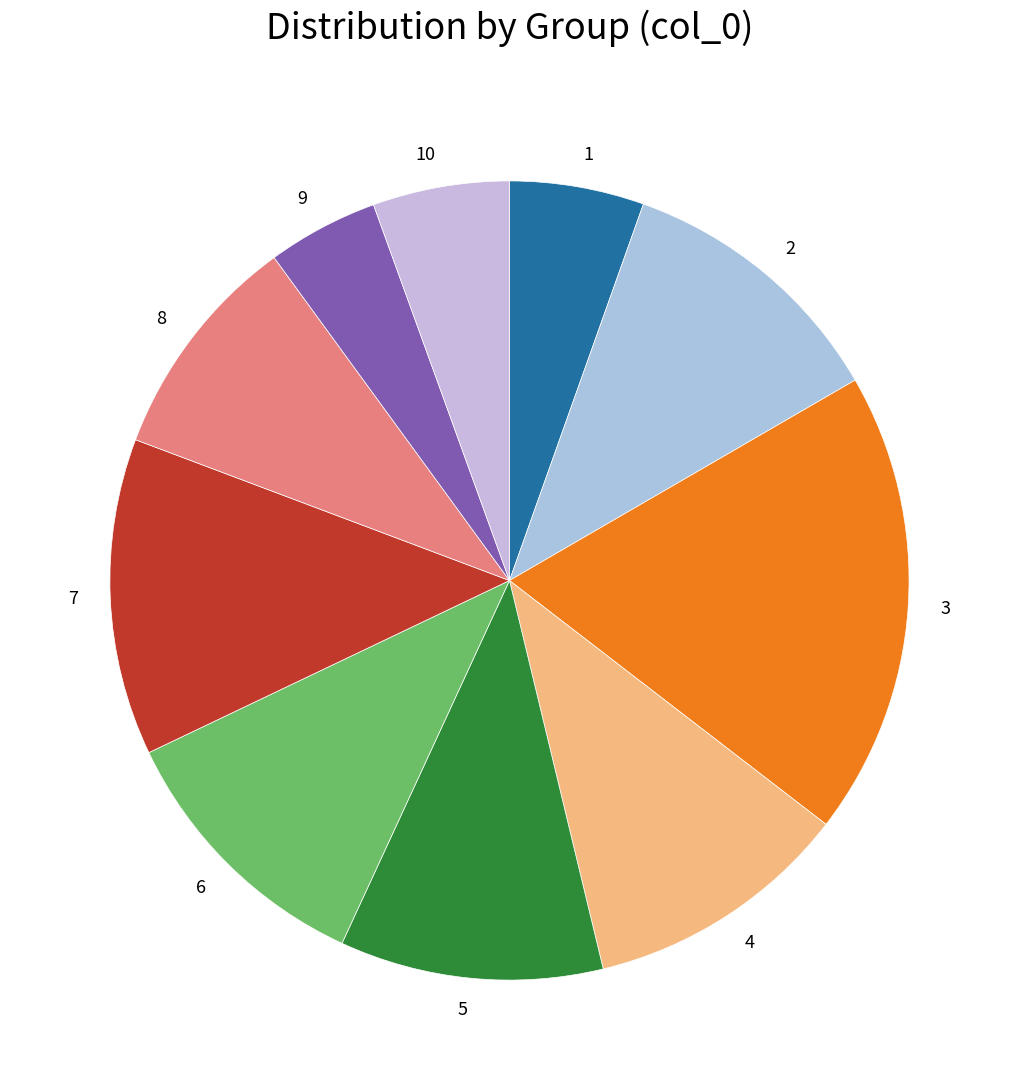

Does 8 represent more than half of the total?

No